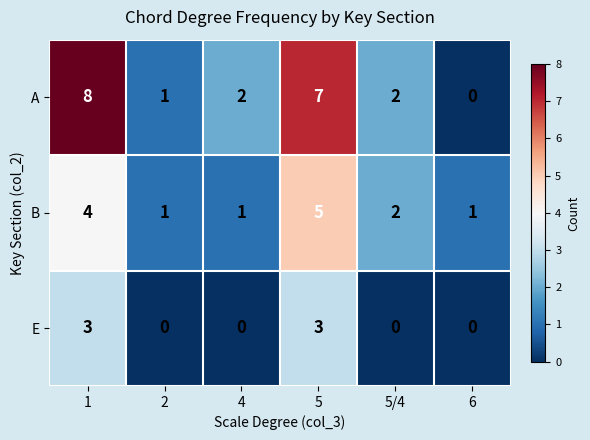

How many B values are between 1 and 4?

5